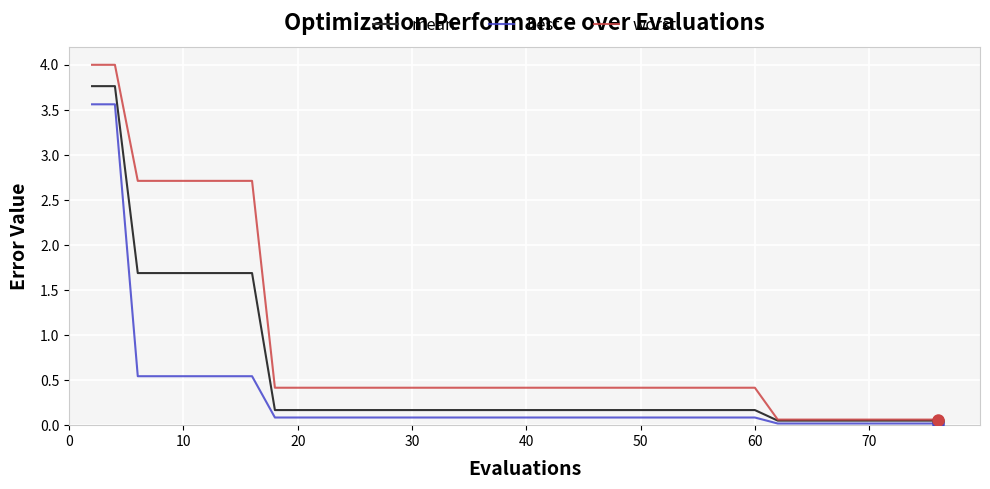

Which series has the largest total across all categories?

worst